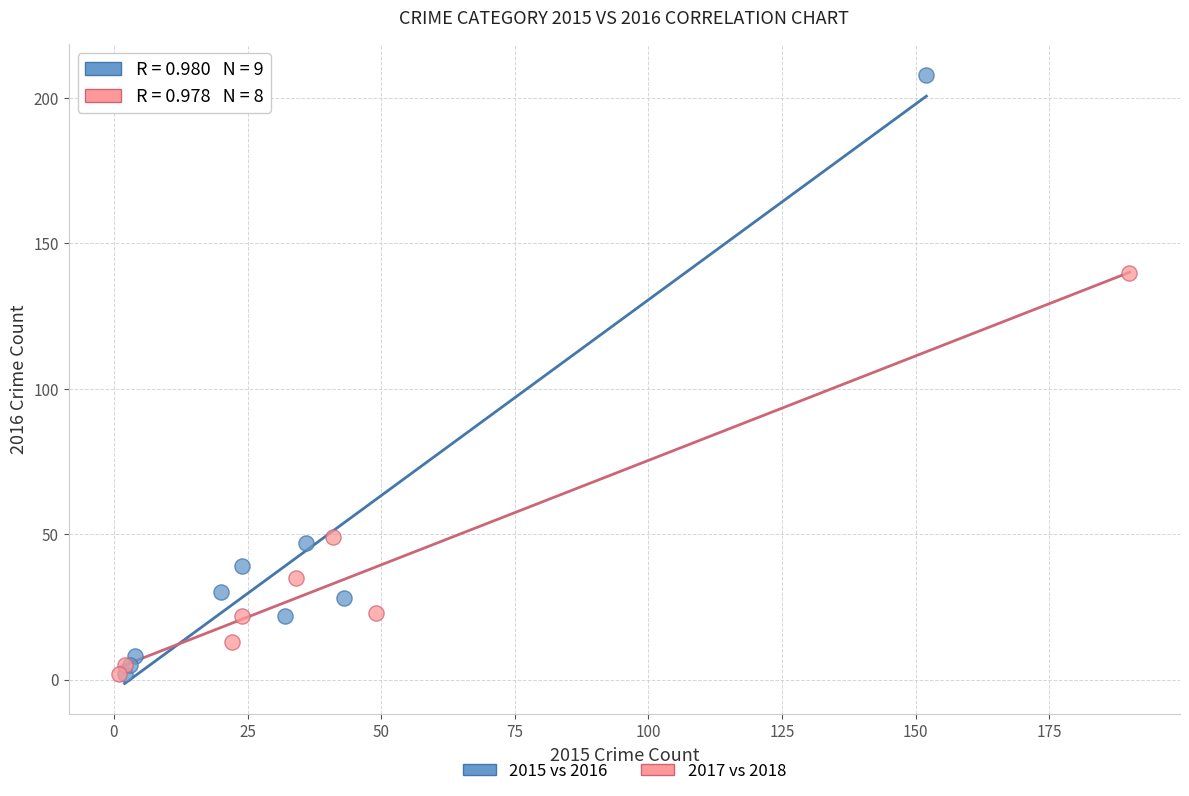

Which series has the widest spread of Y values?

2015 vs 2016